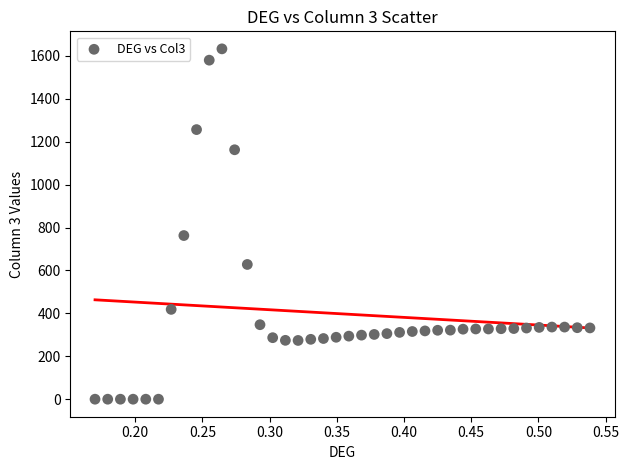

What Y value in the scatter plot is closest to 816?

762.6